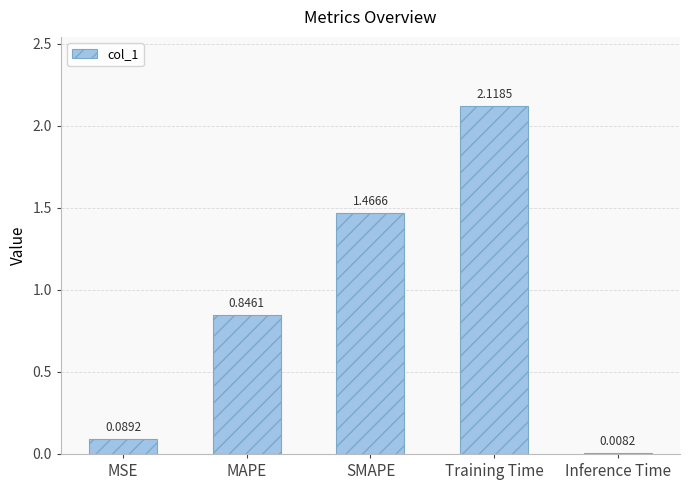

What is the difference between the maximum and second lowest values?

2.0